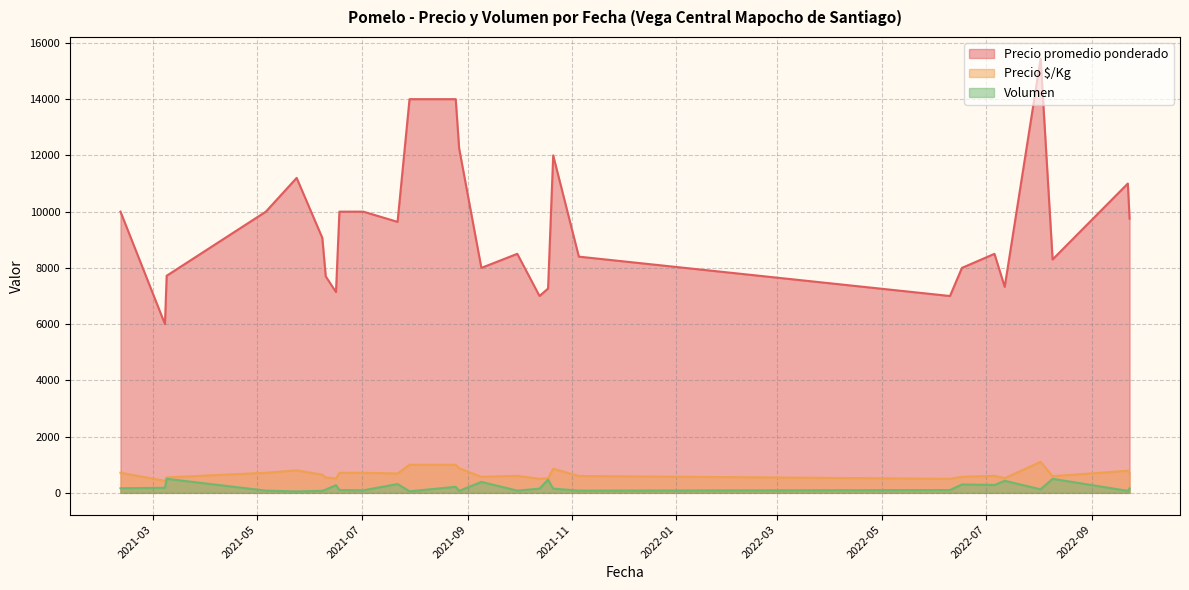

Which series has the largest range (max minus min)?

Precio promedio ponderado